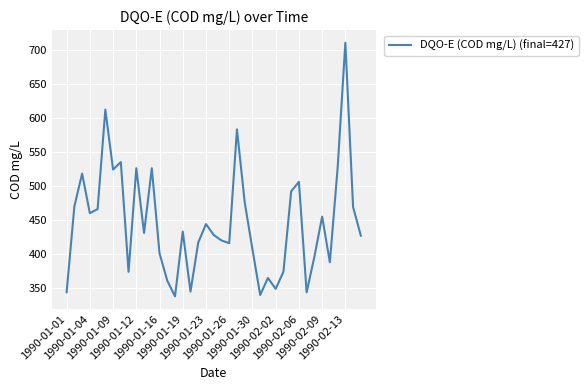

What is the difference between the maximum and minimum values?

372